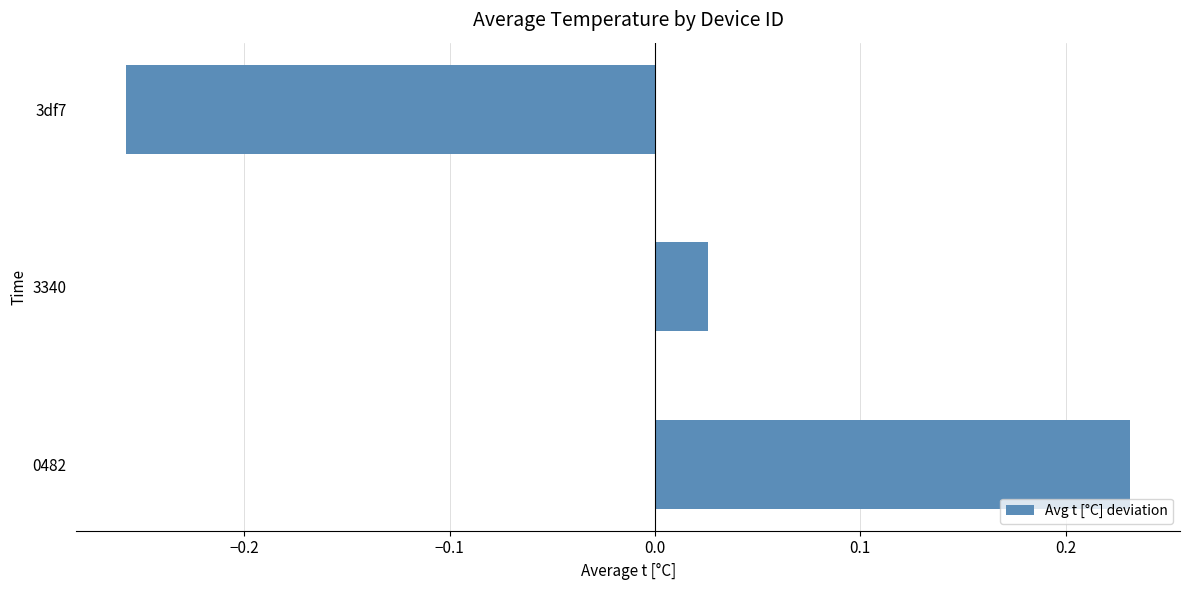

True or false: the data shows -0.4 at 3df7.

False